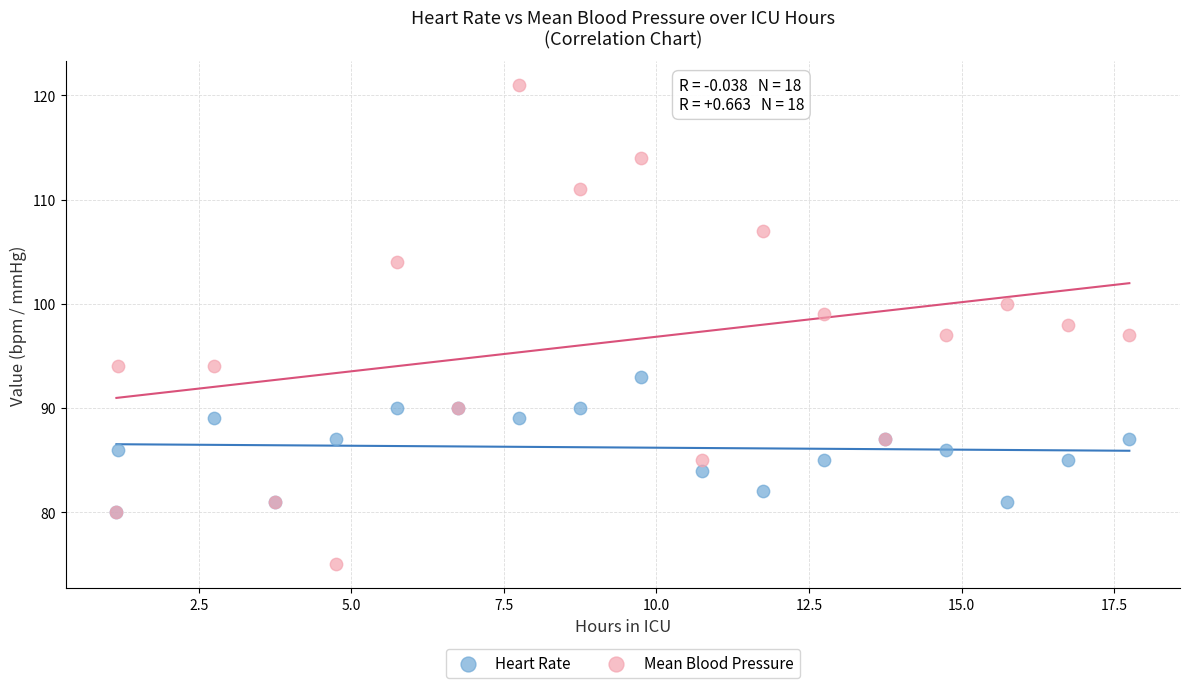

What are all the series names shown in the legend?

Heart Rate, Mean Blood Pressure